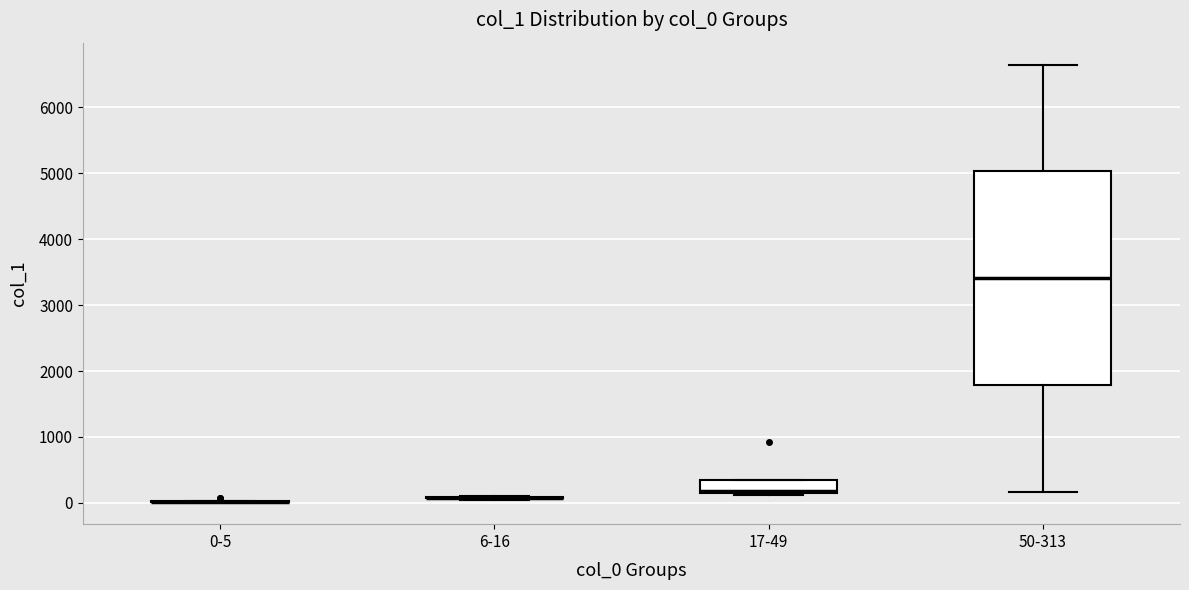

Reading left to right, read every box against the y-axis: the position of its median line, the range the box covers, and the ends of its whiskers. The values are not printed on the chart, so give them approximately, as read against the axis.

0-5: box collapsed to a line at 0, whiskers 0 to 0
6-16: box collapsed to a line at 100, whiskers 0 to 100
17-49: median 200, box 100 to 300, whiskers 100 to 300
50-313: median 3400, box 1800 to 5000, whiskers 200 to 6700